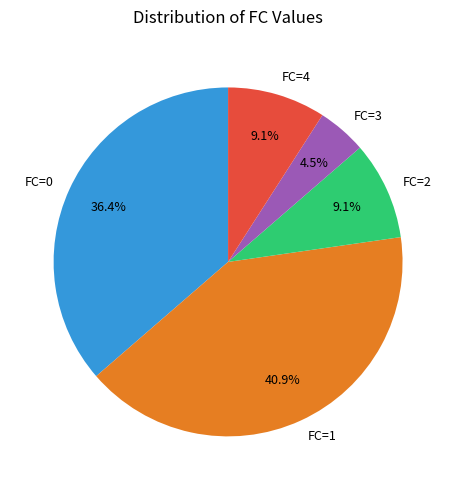

Is there a majority slice in this chart?

No